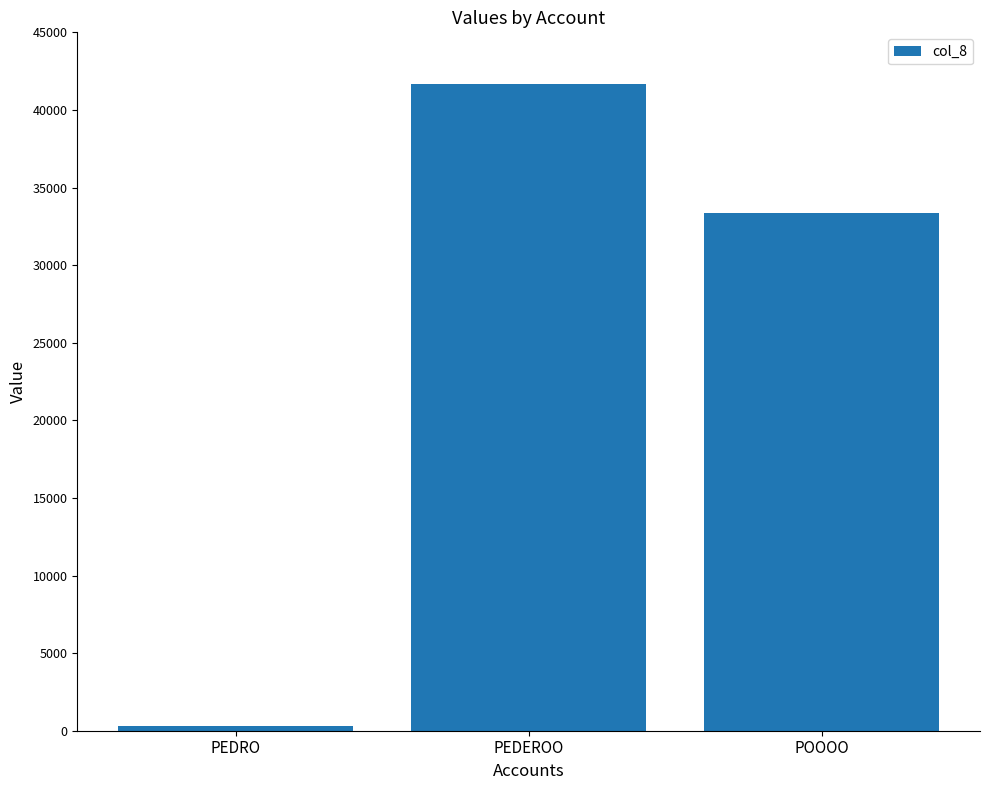

What is the change in value from PEDEROO to POOOO?

-8308